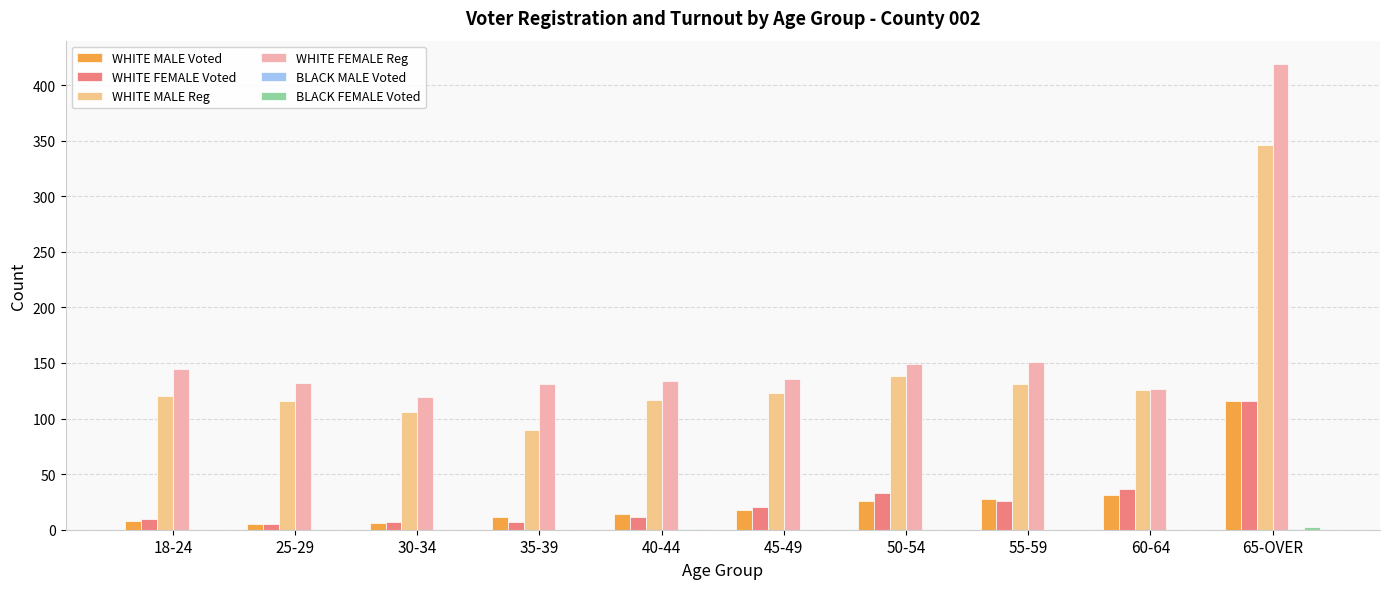

What is the sum of all WHITE MALE Voted values?

263